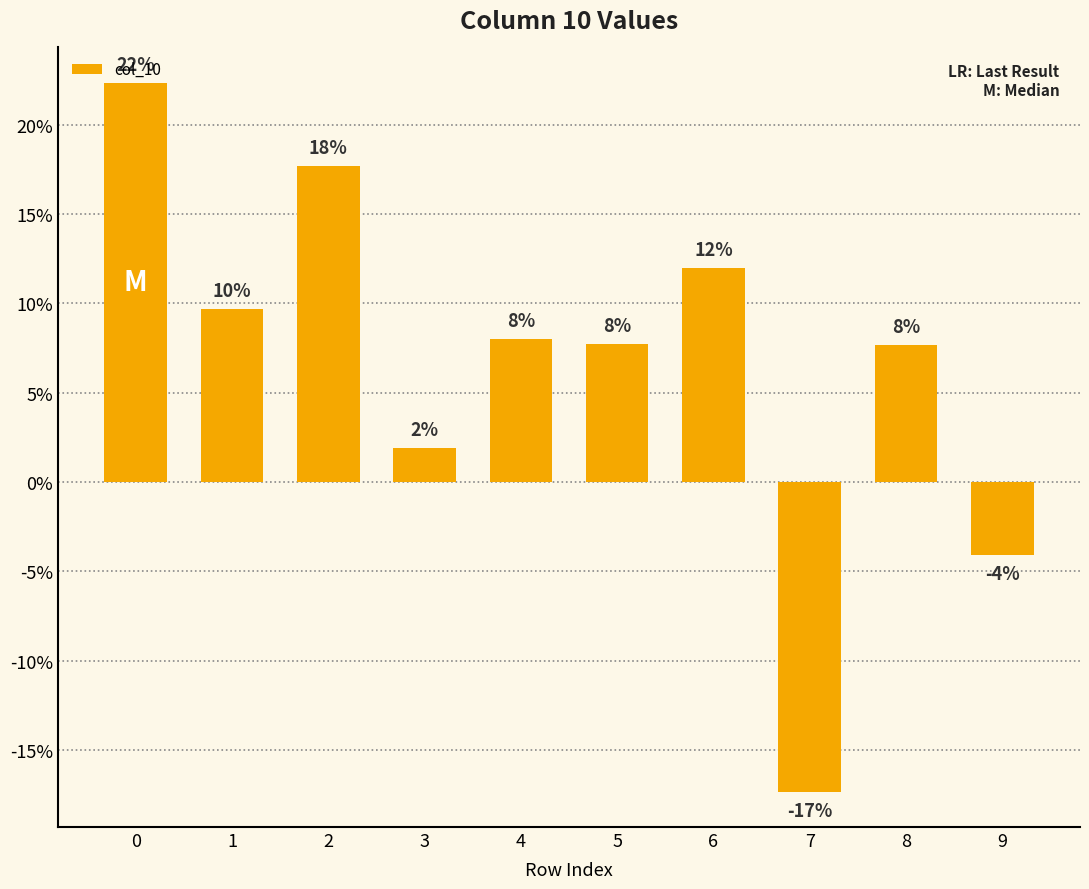

What is the difference between the second highest and second lowest values?

0.2